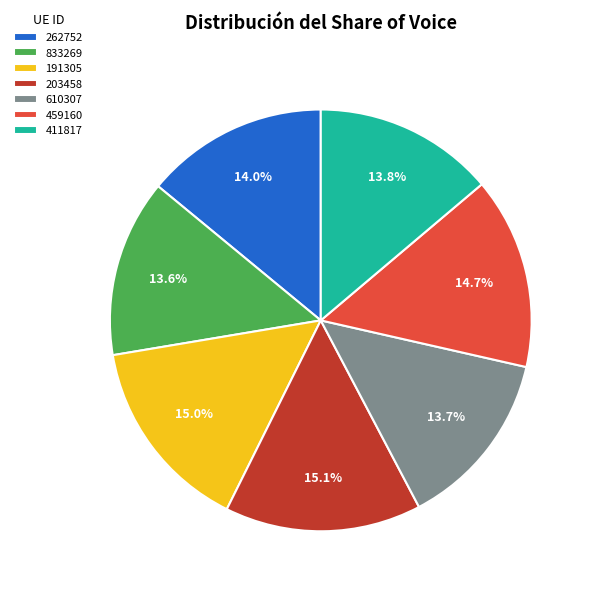

Do 610307 and 411817 together represent more than half of the pie?

No